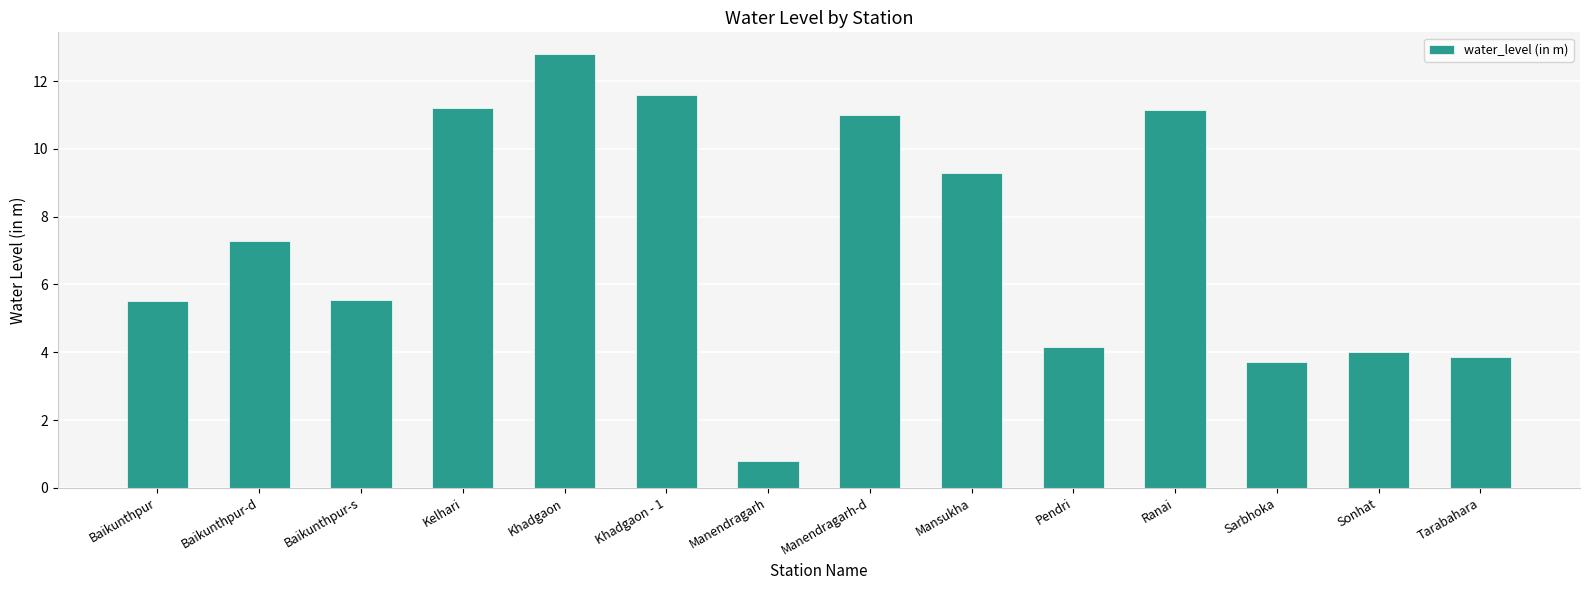

Reading right to left, extract all data points from this chart.

Tarabahara=3.9	Sonhat=4.0	Sarbhoka=3.7	Ranai=11.2	Pendri=4.2	Mansukha=9.3	Manendragarh-d=11.0	Manendragarh=0.8	Khadgaon - 1=11.6	Khadgaon=12.8	Kelhari=11.2	Baikunthpur-s=5.5	Baikunthpur-d=7.3	Baikunthpur=5.5